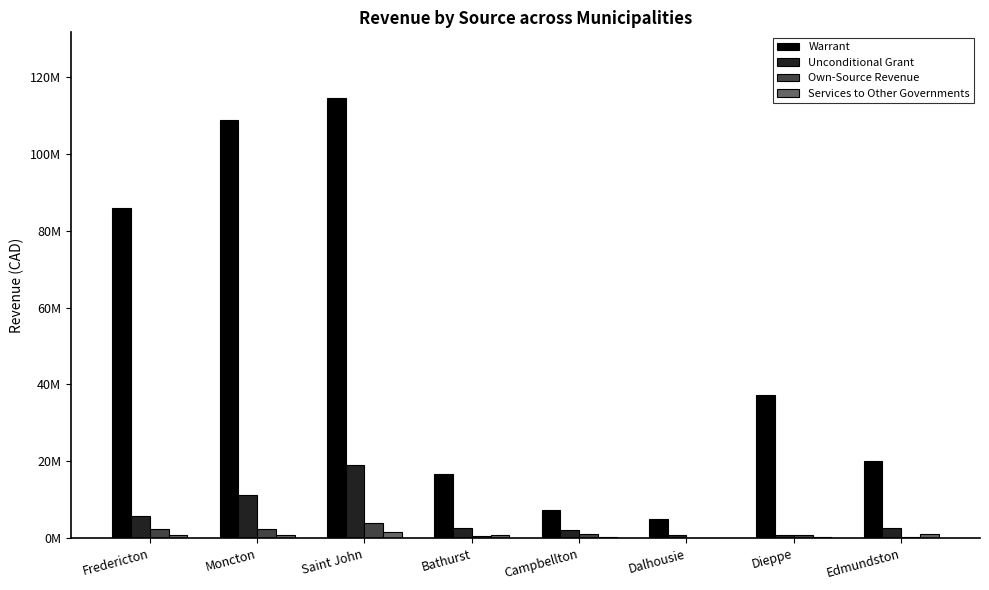

The Own-Source Revenue series shows 645082 at Campbellton. True or false?

False